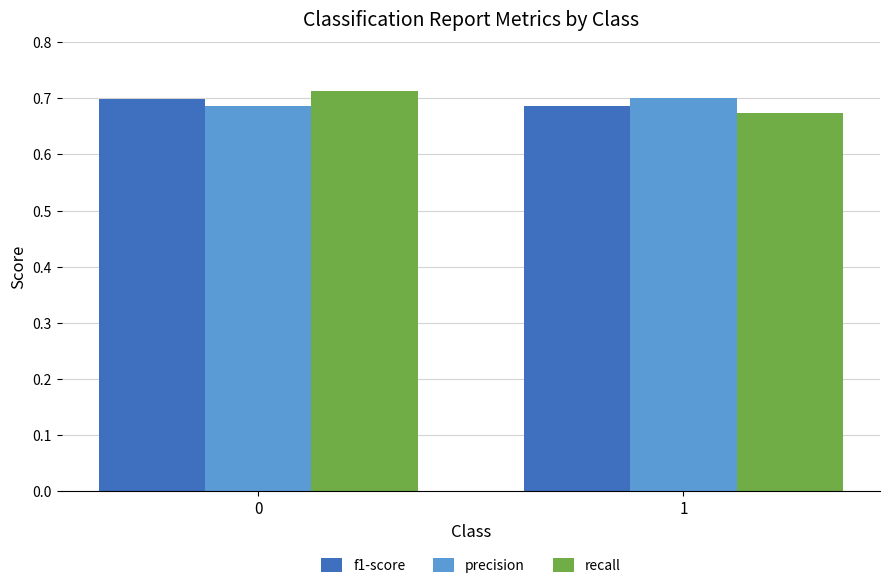

Is it true that recall equals 0.4 at 0?

False